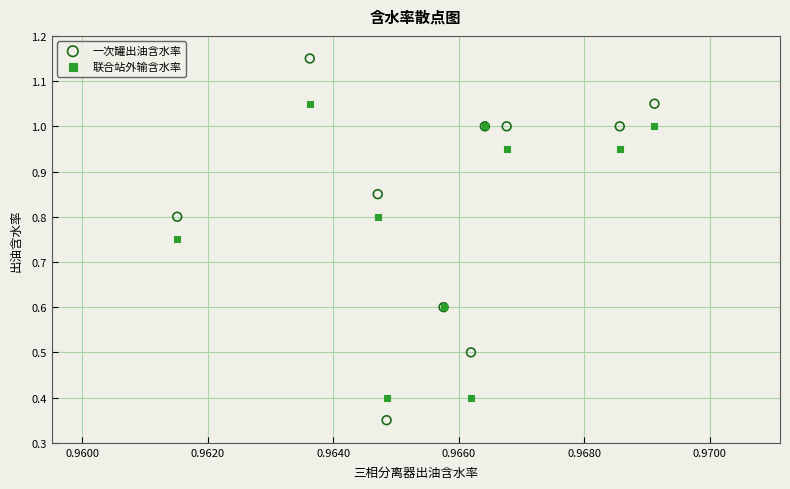

Which series has the widest spread of Y values?

一次罐出油含水率